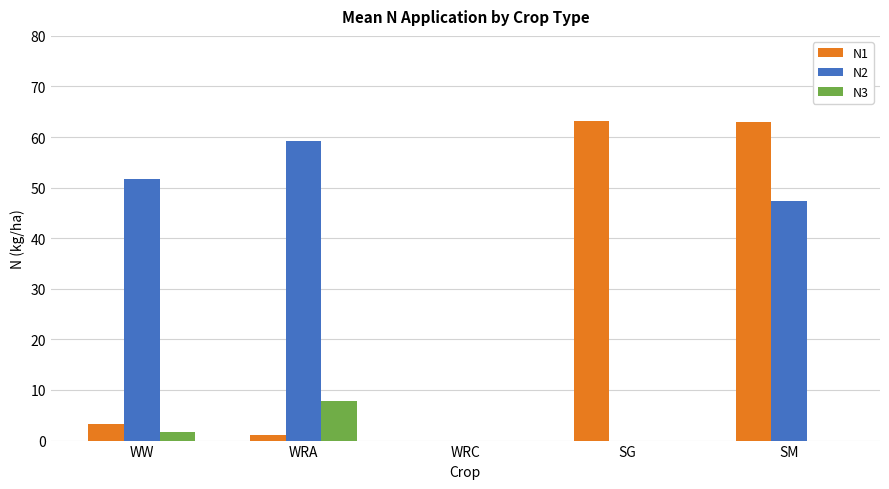

True or false: N2 has a value of 0.0 at WRC.

True